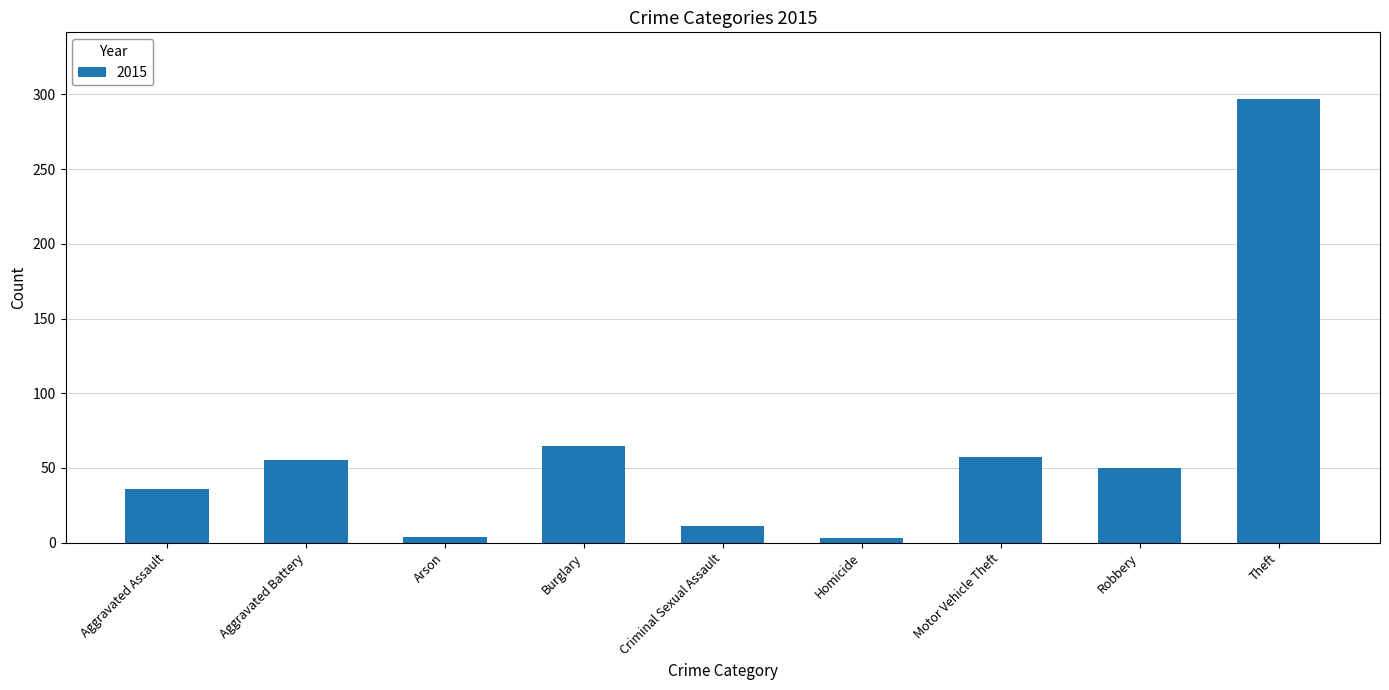

What is the change in value from Aggravated Battery to Theft?

+242